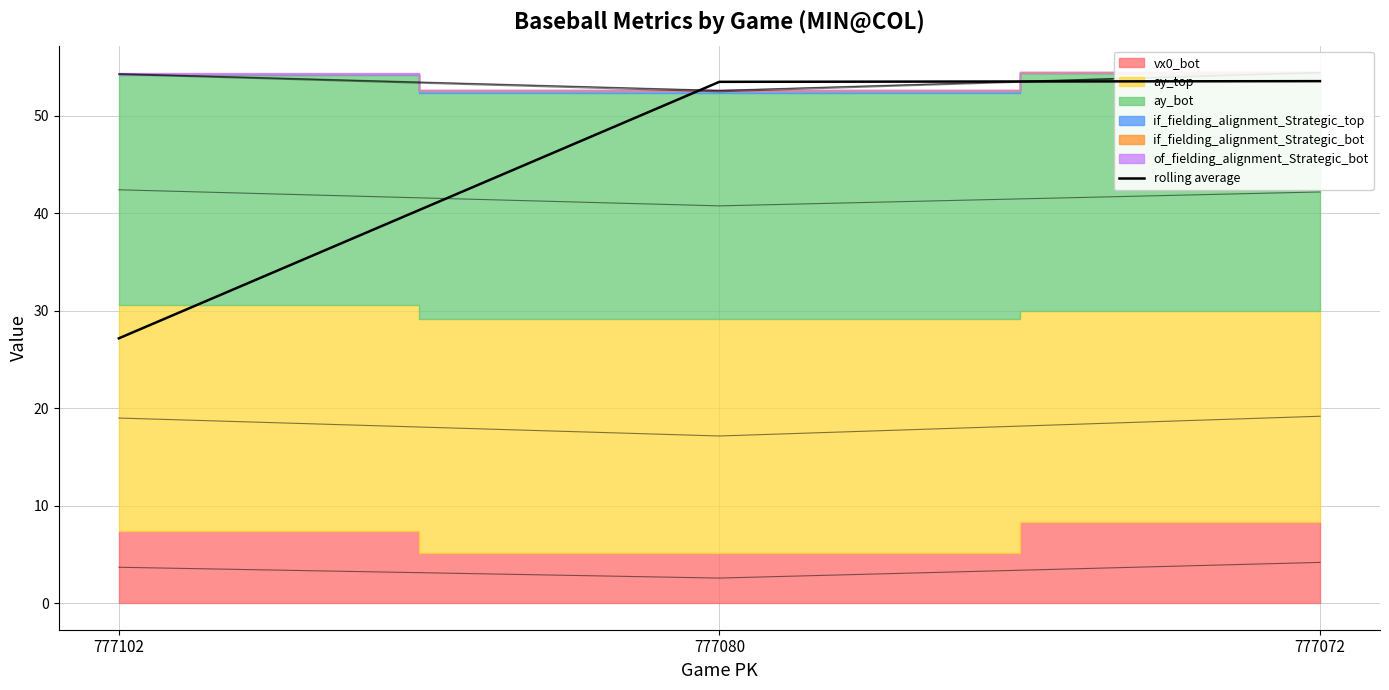

Is it true that the value at 777102 is 27.2?

True